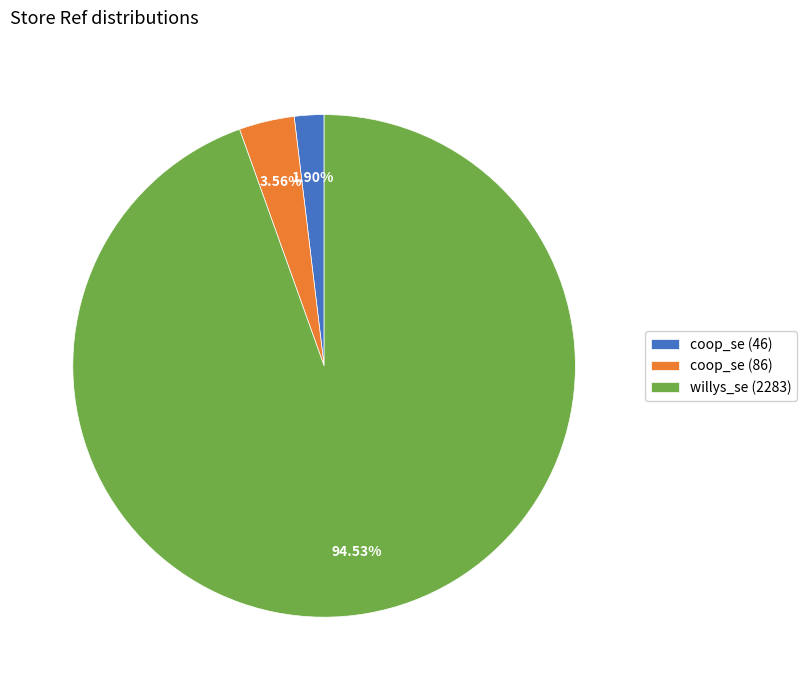

True or false: coop_se (46) accounts for 2% of the total.

True